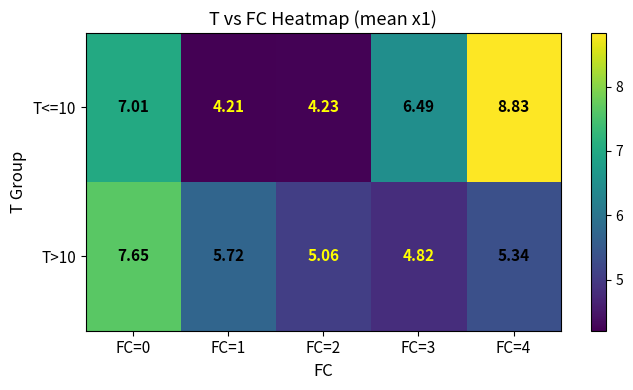

How many values in the T<=10 series are below 6?

2